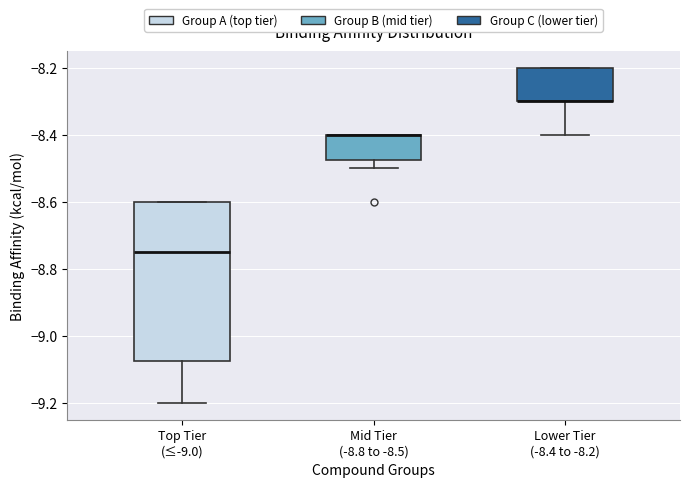

Reading left to right, read every box against the y-axis: the position of its median line, the range the box covers, and the ends of its whiskers. The values are not printed on the chart, so give them approximately, as read against the axis.

Top Tier (≤-9.0): median -8.74, box -9.08 to -8.60, whiskers -9.20 to -8.60
Mid Tier (-8.8 to -8.5): median -8.40 (drawn on the box's upper edge), box -8.48 to -8.40, whiskers -8.50 to -8.40
Lower Tier (-8.4 to -8.2): median -8.30 (drawn on the box's lower edge), box -8.30 to -8.20, whiskers -8.40 to -8.20